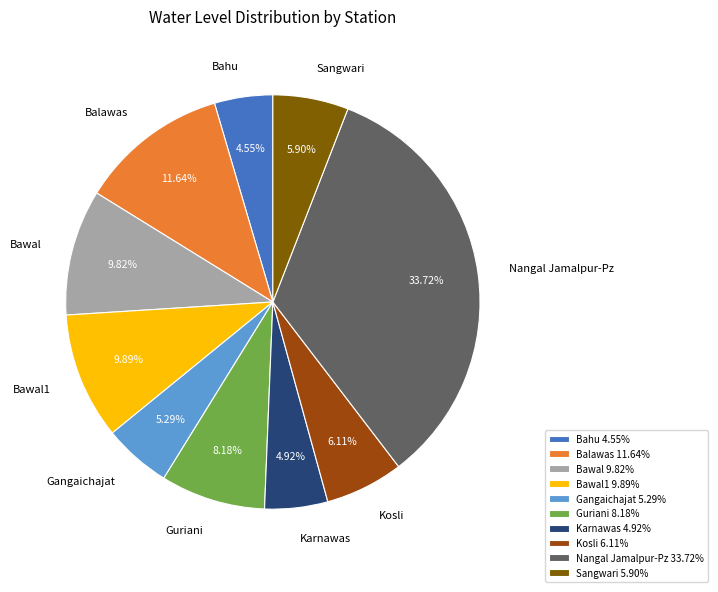

Which has a higher value, Bawal or Nangal Jamalpur-Pz?

Nangal Jamalpur-Pz